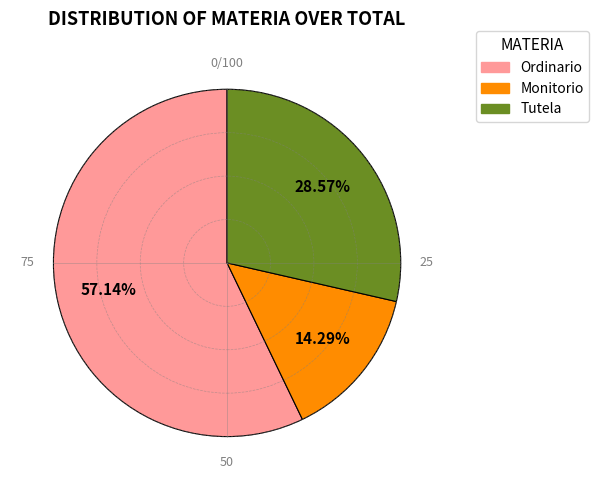

Which category accounts for the majority?

Ordinario